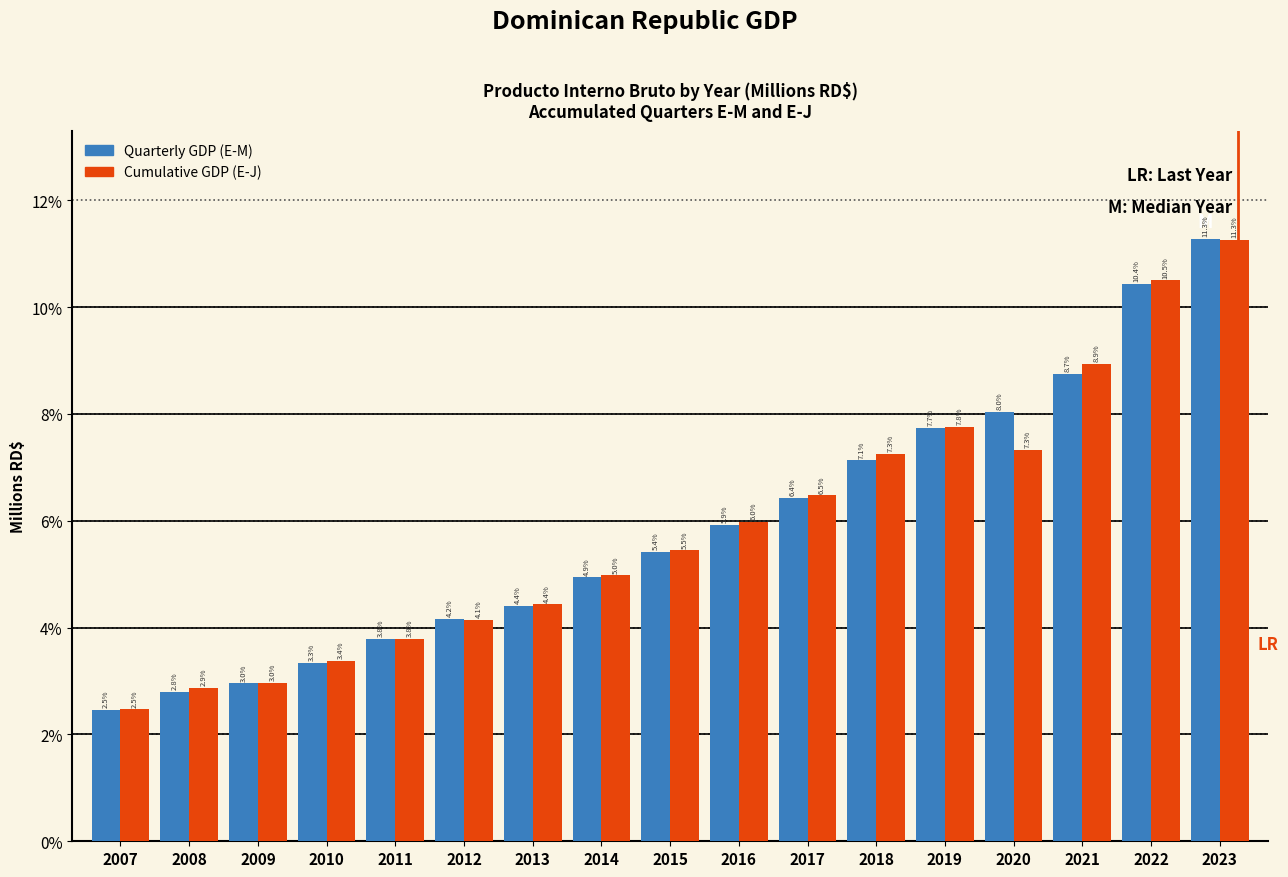

Reading left to right, what are all the values shown in this chart?

Quarterly GDP (E-M): 2007=2.5	2008=2.8	2009=3.0	2010=3.3	2011=3.8	2012=4.2	2013=4.4	2014=4.9	2015=5.4	2016=5.9	2017=6.4	2018=7.1	2019=7.7	2020=8.0	2021=8.7	2022=10.4	2023=11.3
Cumulative GDP (E-J): 2007=2.5	2008=2.9	2009=3.0	2010=3.4	2011=3.8	2012=4.1	2013=4.4	2014=5.0	2015=5.5	2016=6.0	2017=6.5	2018=7.3	2019=7.8	2020=7.3	2021=8.9	2022=10.5	2023=11.3